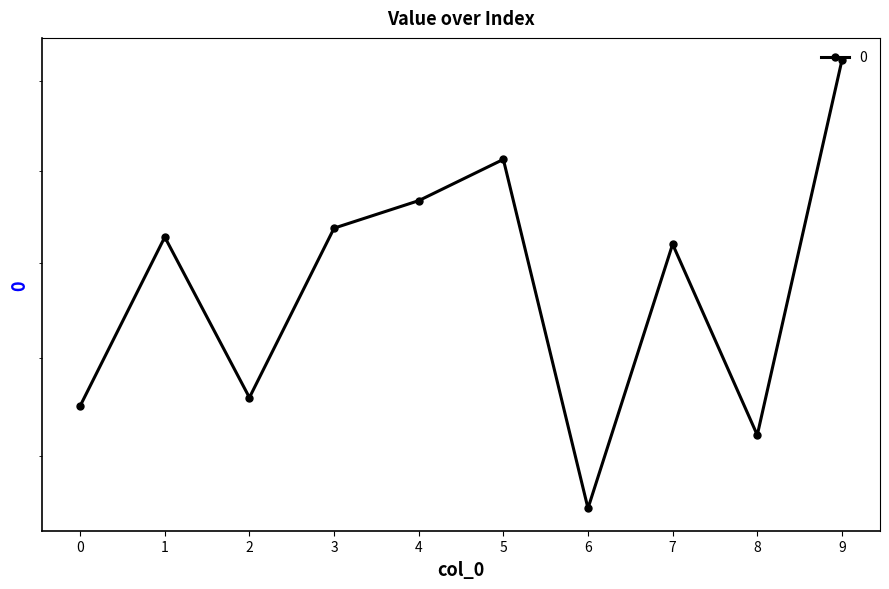

What is the value of the 5th point from the left?

1983.8